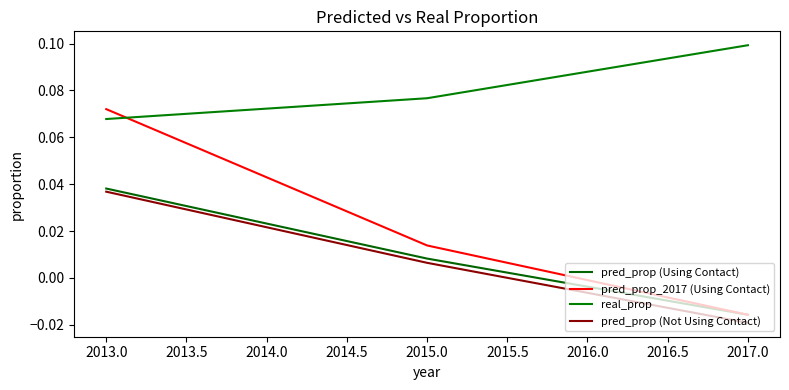

True or false: pred_prop (Not Using Contact) has a value of 0.0 at 2015.0.

False